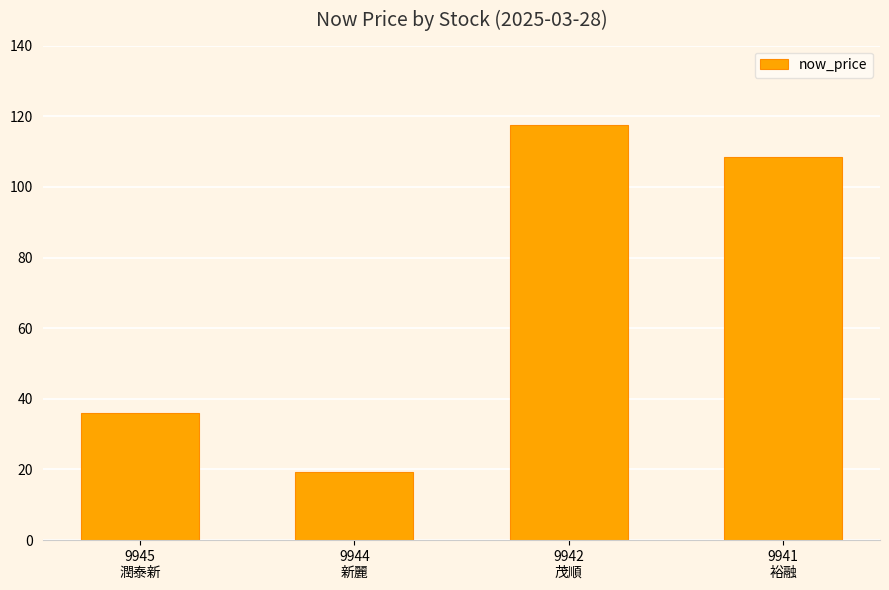

What is the maximum value shown in the chart?

117.5